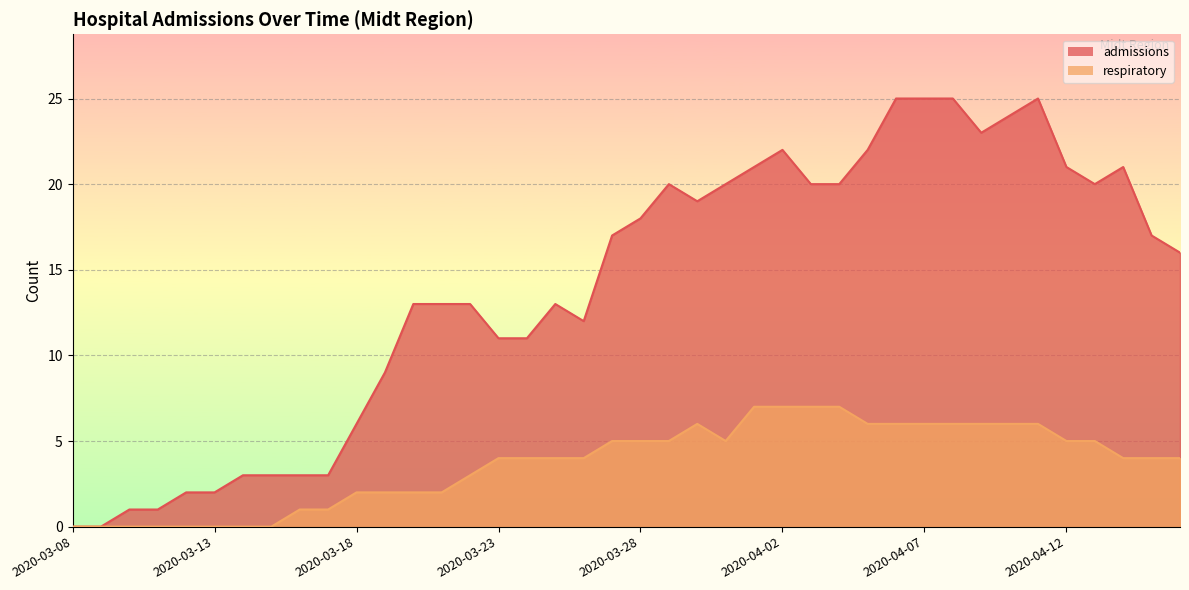

The value of respiratory at 2020-03-09 is 0. True or false?

True